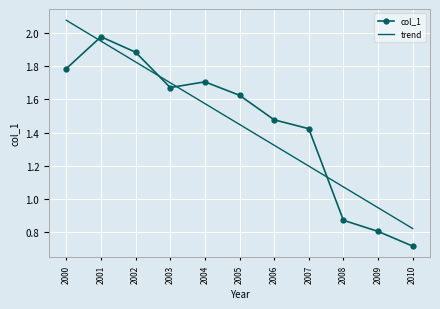

At which label does col_1 reach its peak?

2001